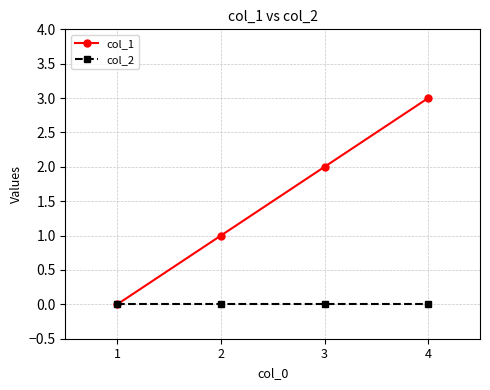

Which series has the largest total across all categories?

col_1